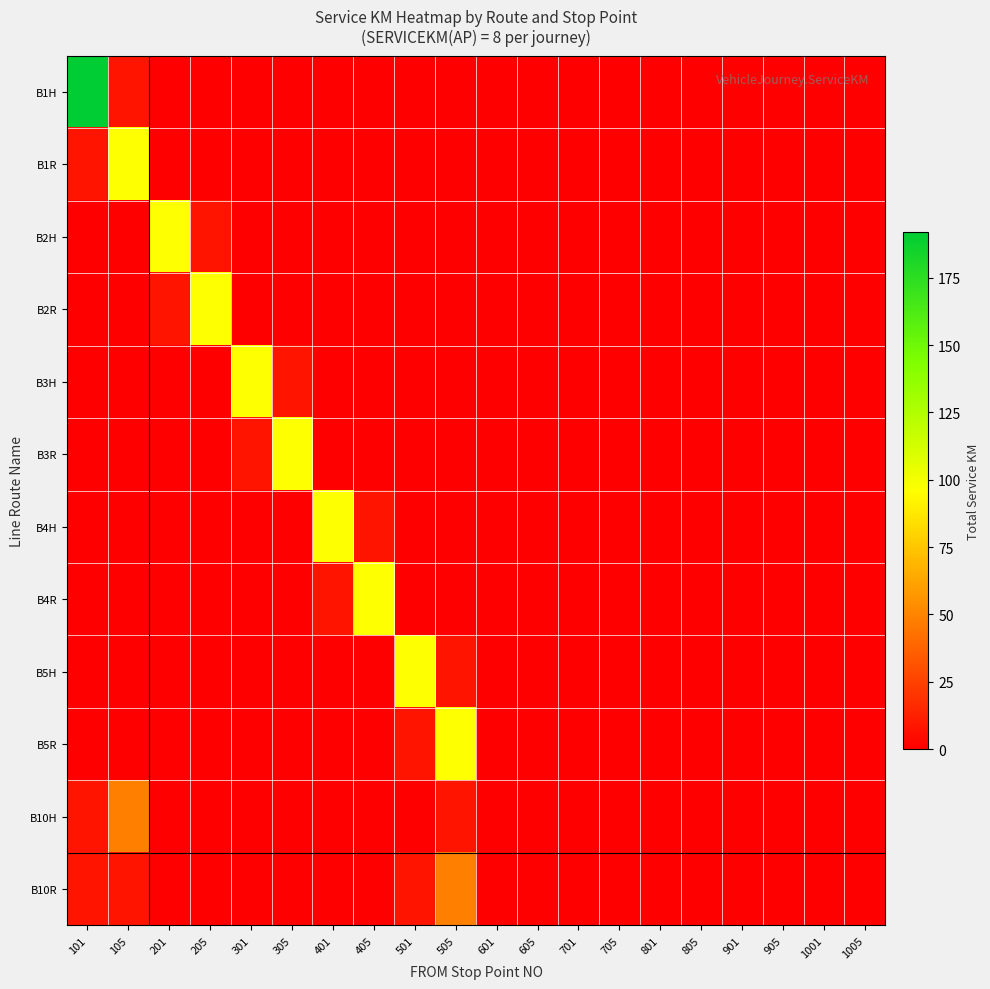

What is the difference between the highest and lowest values at 105?

96